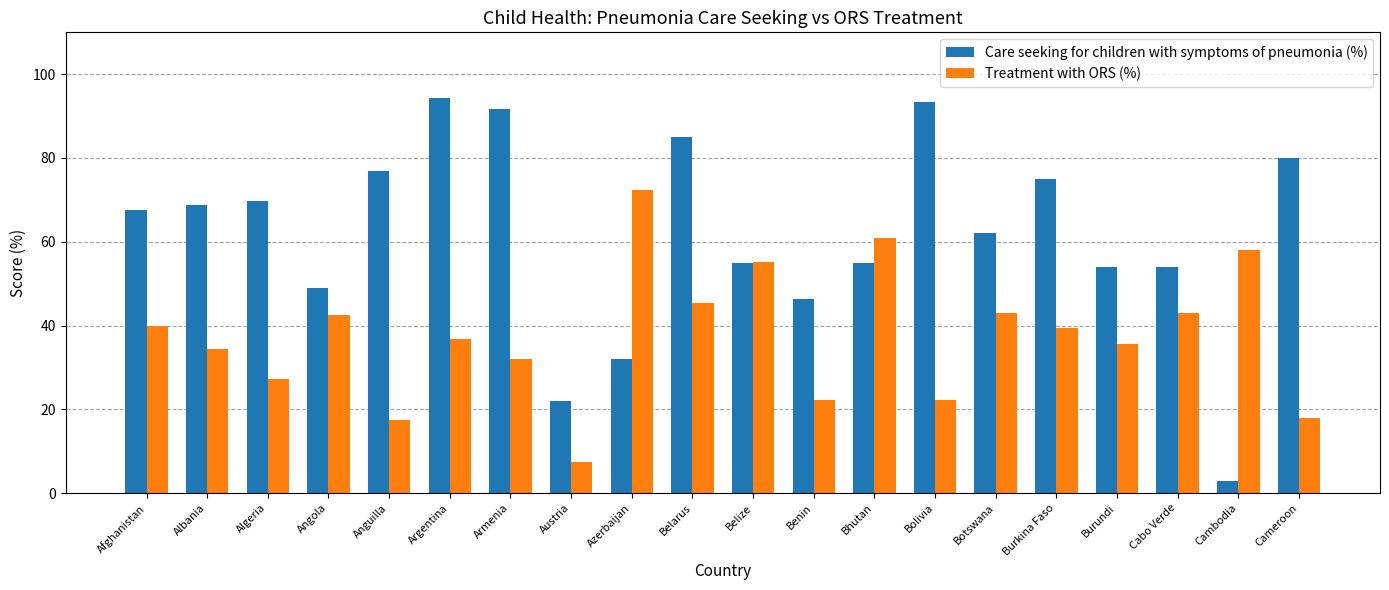

What is the minimum value shown in the chart?

3.0